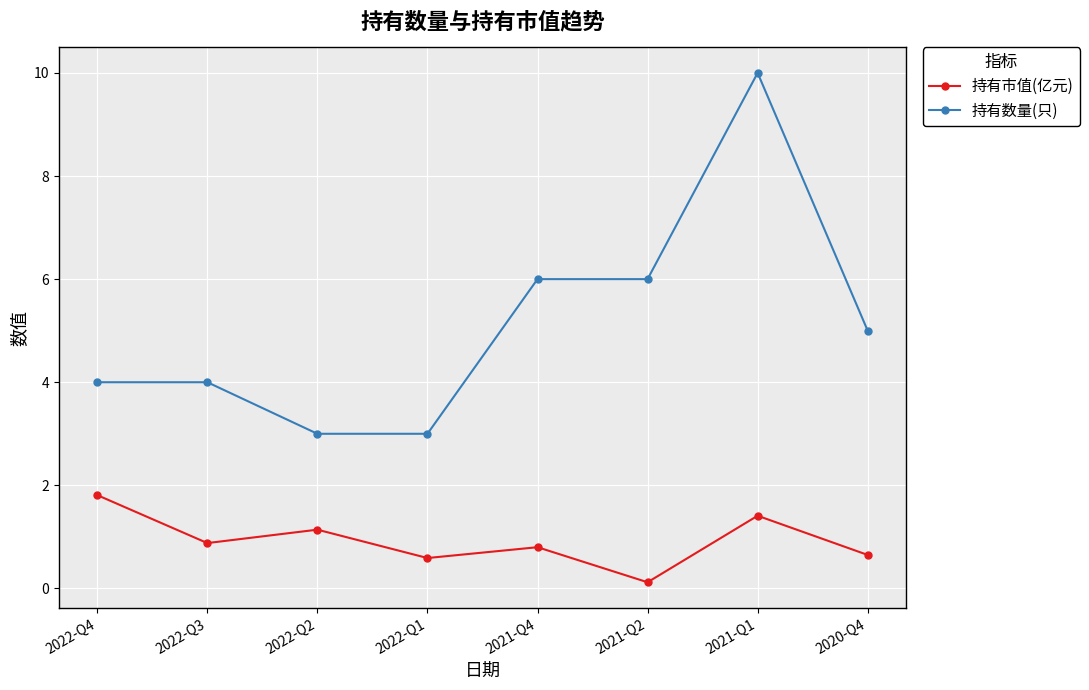

The value of 持有数量(只) at 2021-Q1 is 10.0. True or false?

True